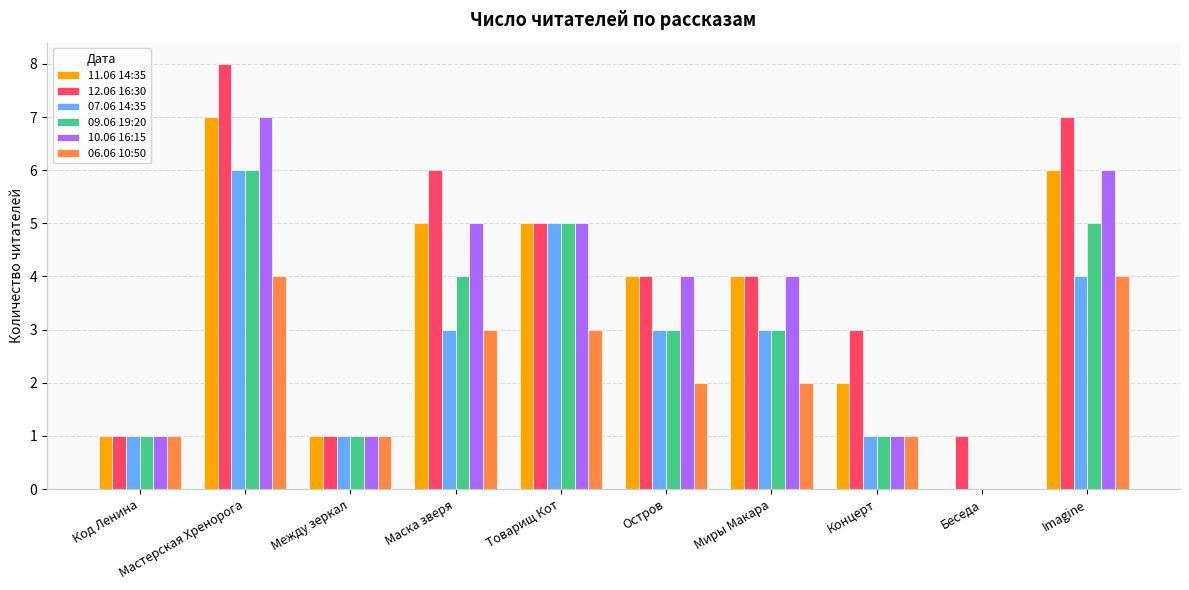

True or false: 07.06 14:35 has a value of 1 at Между зеркал.

True